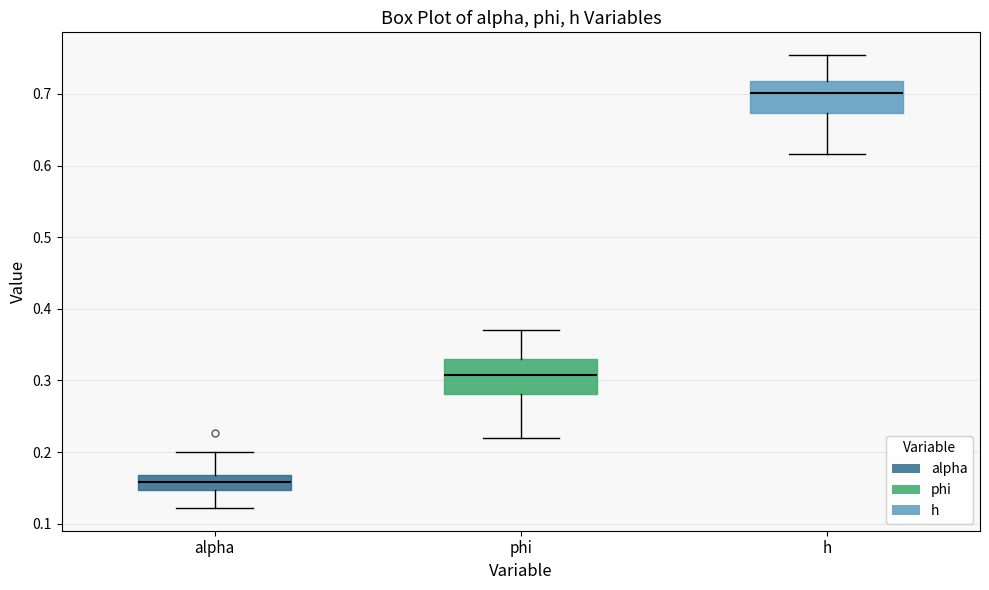

Reading left to right, read every box against the y-axis: the position of its median line, the range the box covers, and the ends of its whiskers. The values are not printed on the chart, so give them approximately, as read against the axis.

alpha: median 0.16, box 0.15 to 0.17, whiskers 0.12 to 0.20
phi: median 0.31, box 0.28 to 0.33, whiskers 0.22 to 0.37
h: median 0.70, box 0.67 to 0.72, whiskers 0.62 to 0.75